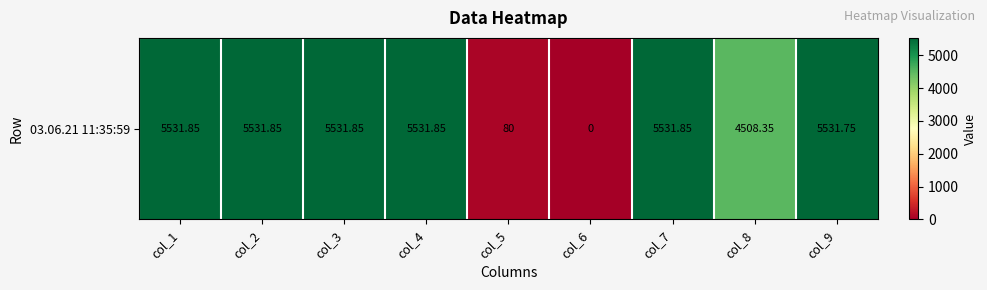

What is the change in value from col_4 to col_5?

-5451.9